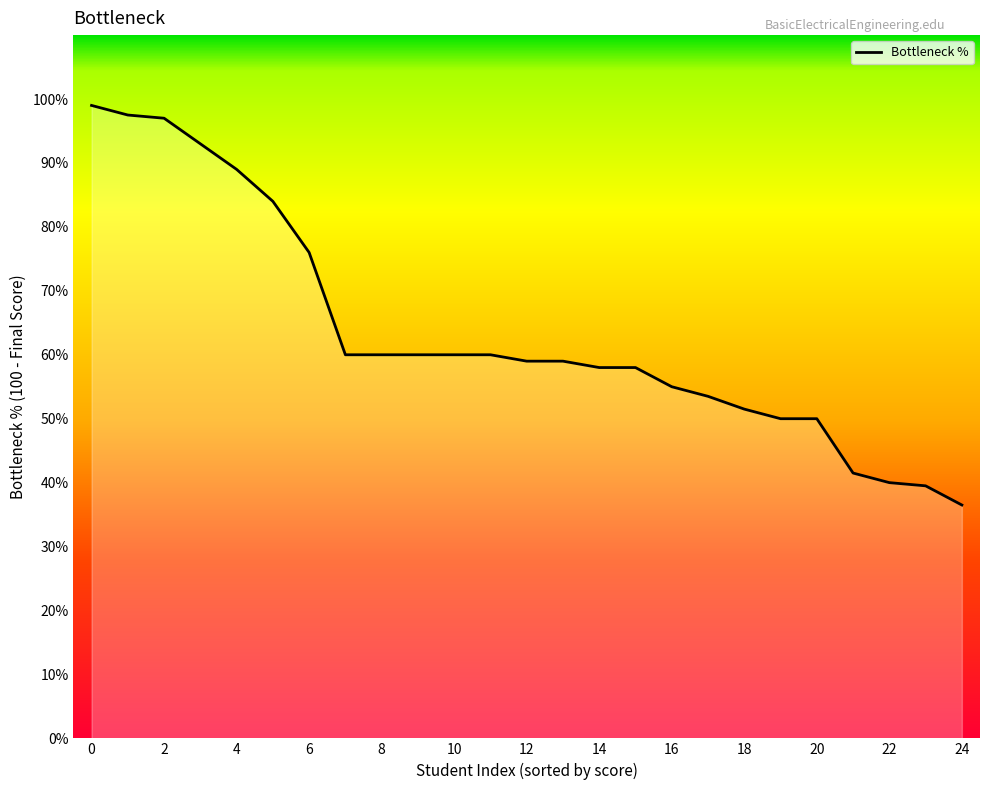

What is the sum of the values at 16 and 24?

91.5